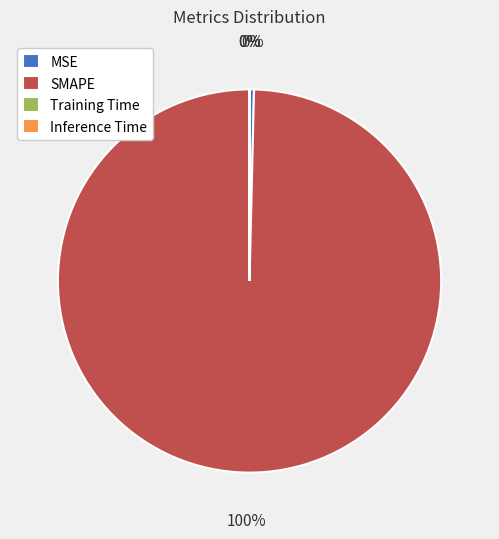

Is it true that MSE is 0% of the pie?

True